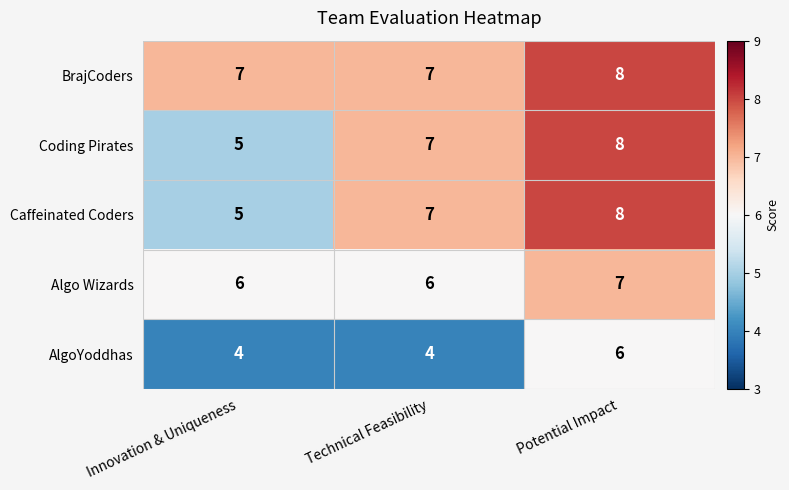

How many distinct data groups are displayed?

5